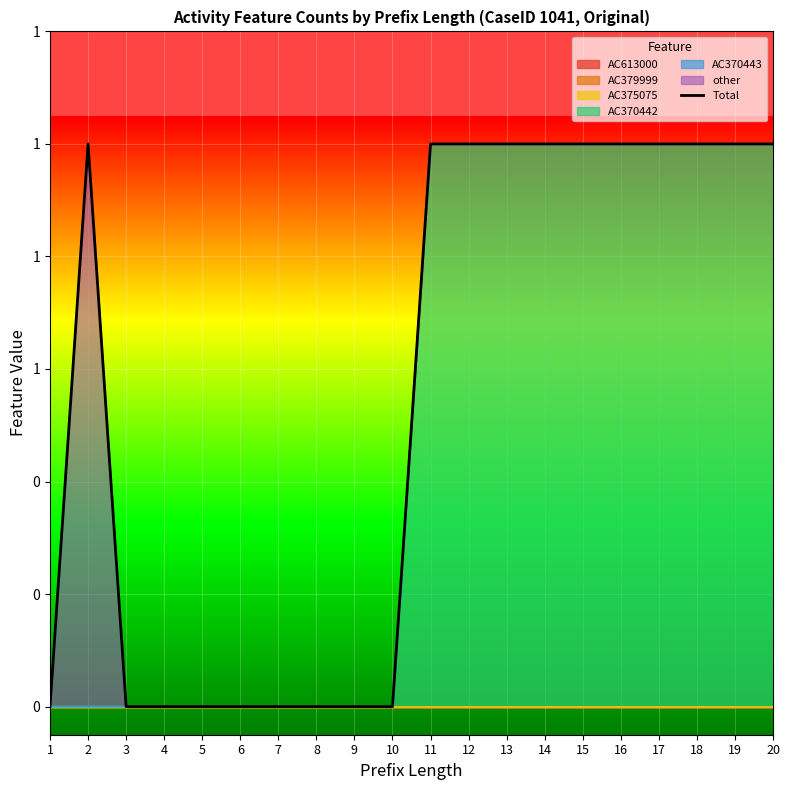

How many values are between 0 and 1?

20